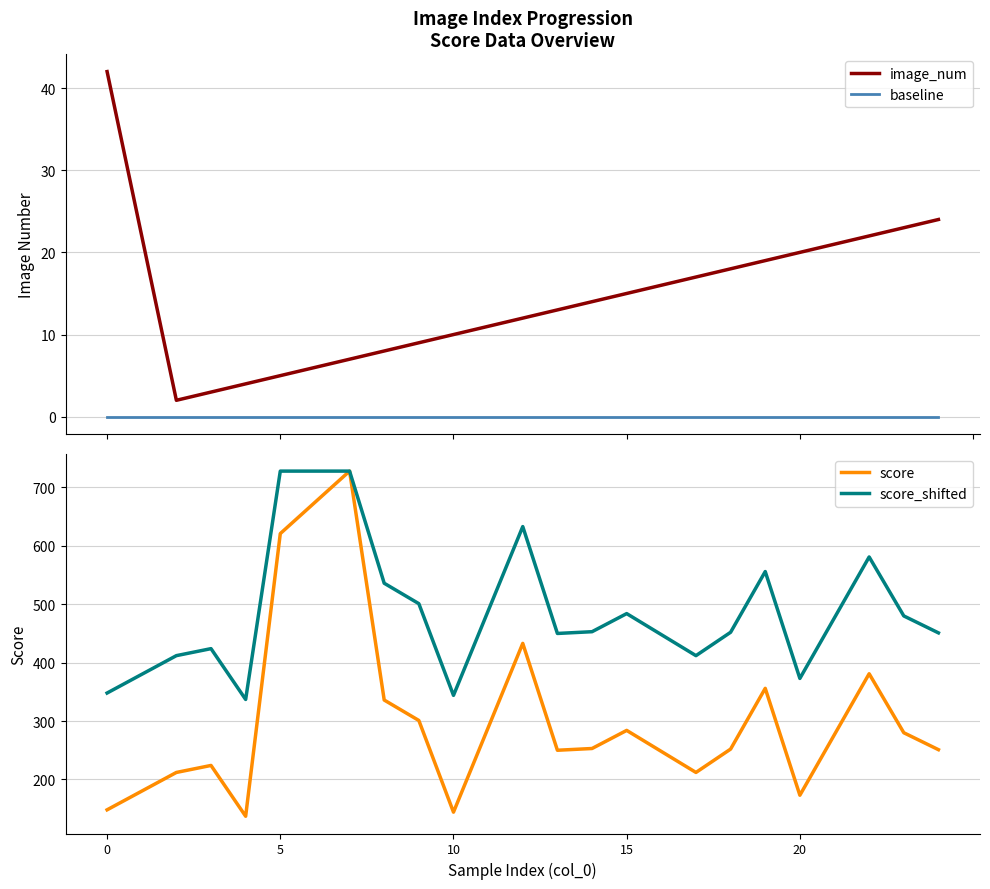

True or false: baseline and image_num cross at least once.

False